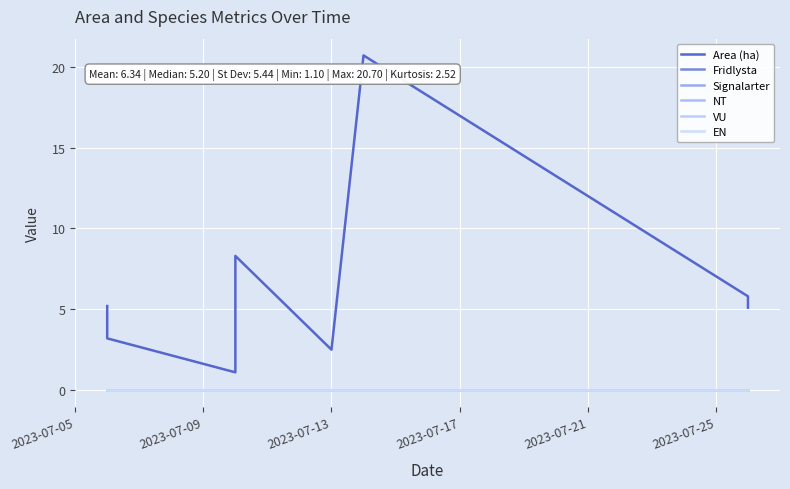

True or false: EN and Signalarter intersect in this chart.

False